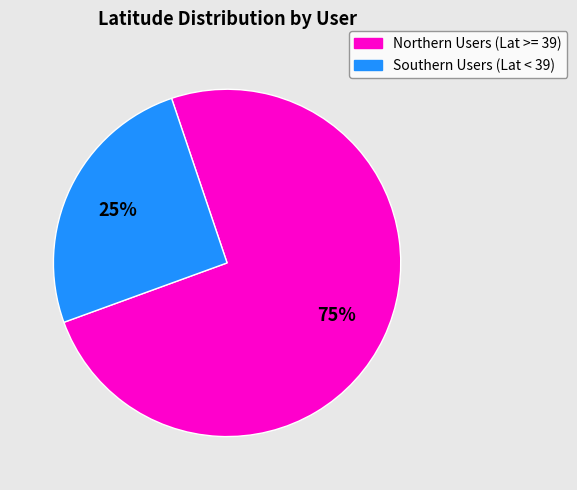

To the nearest percent, what is the average slice percentage?

50%